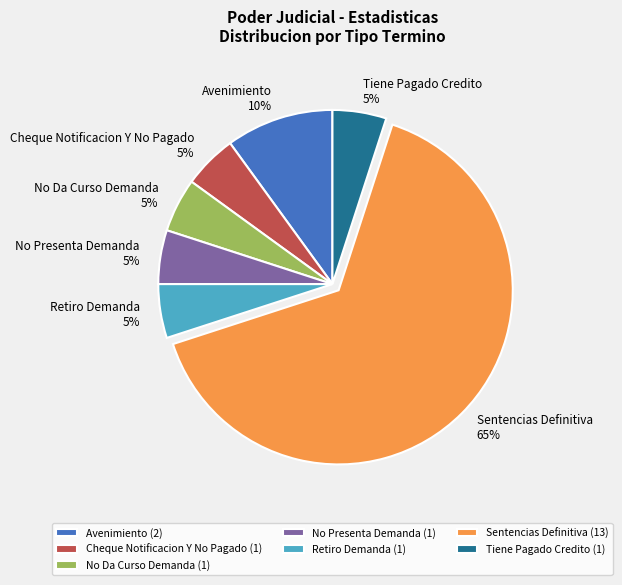

Does any single category account for the majority?

Yes